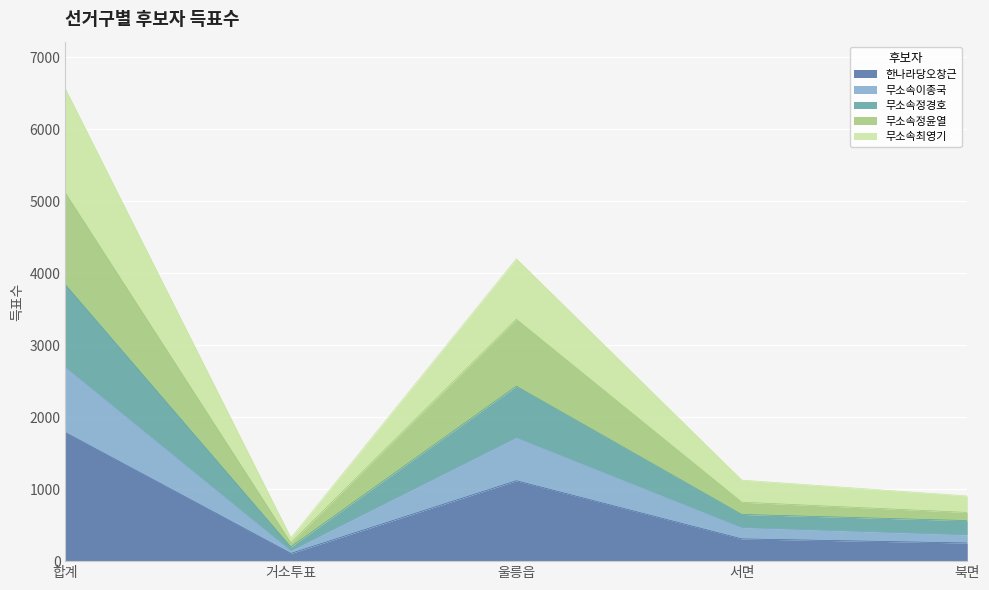

What are all the series names shown in the legend?

한나라당오창근, 무소속이종국, 무소속정경호, 무소속정윤열, 무소속최영기